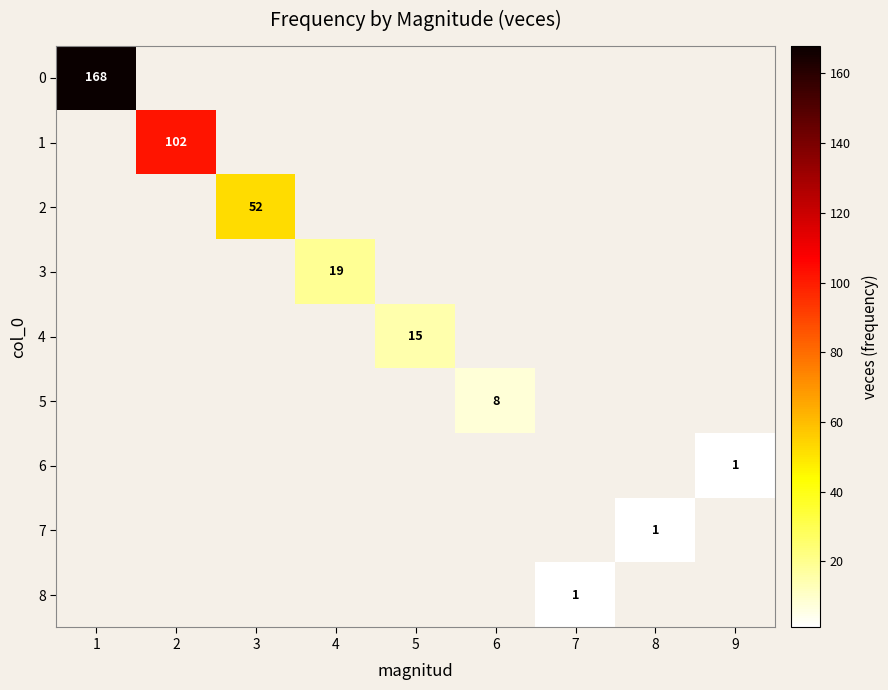

Is it true that 2 equals 75 at 3?

False